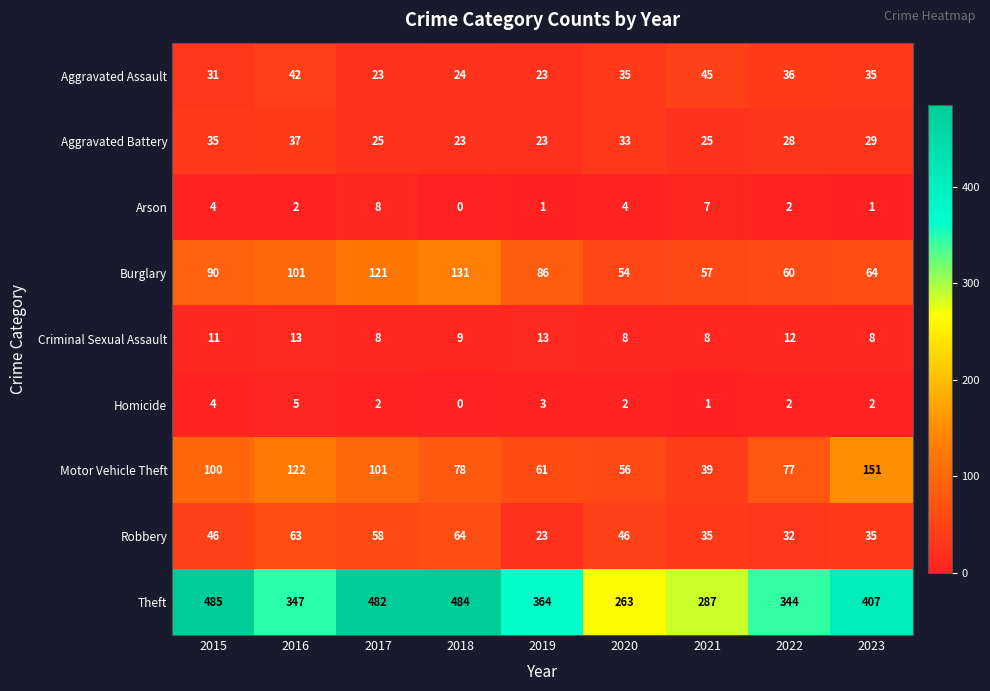

Between 2020 and 2023, which series saw the biggest shift?

Theft